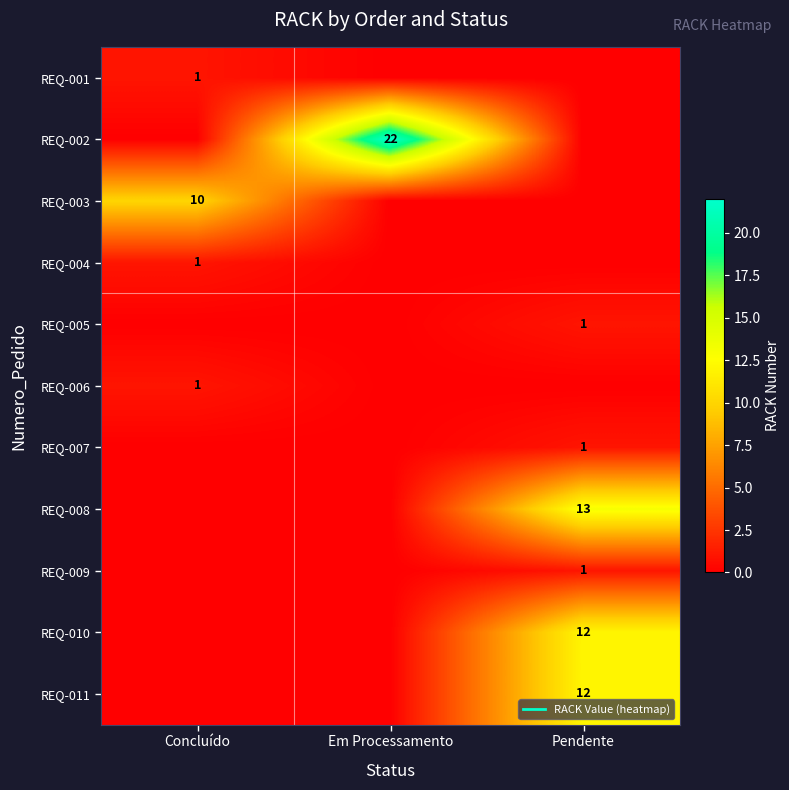

Which has a higher value, Em Processamento or Concluído?

Concluído